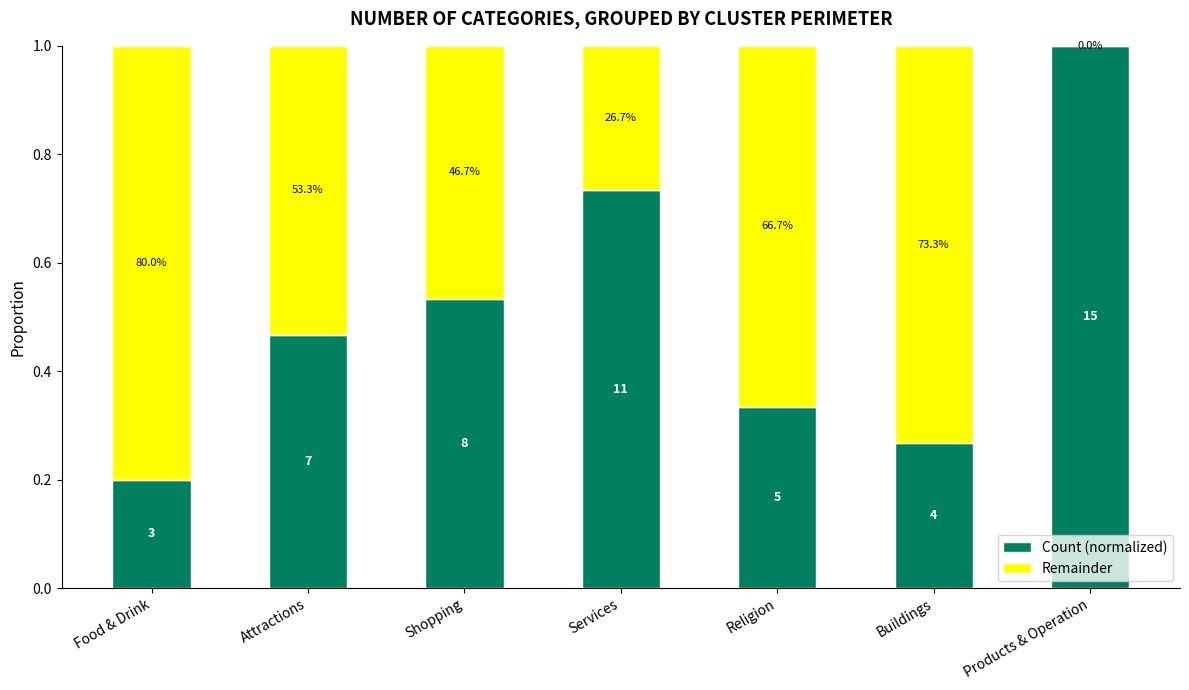

The value of Count (normalized) at Religion is 0.3. True or false?

True